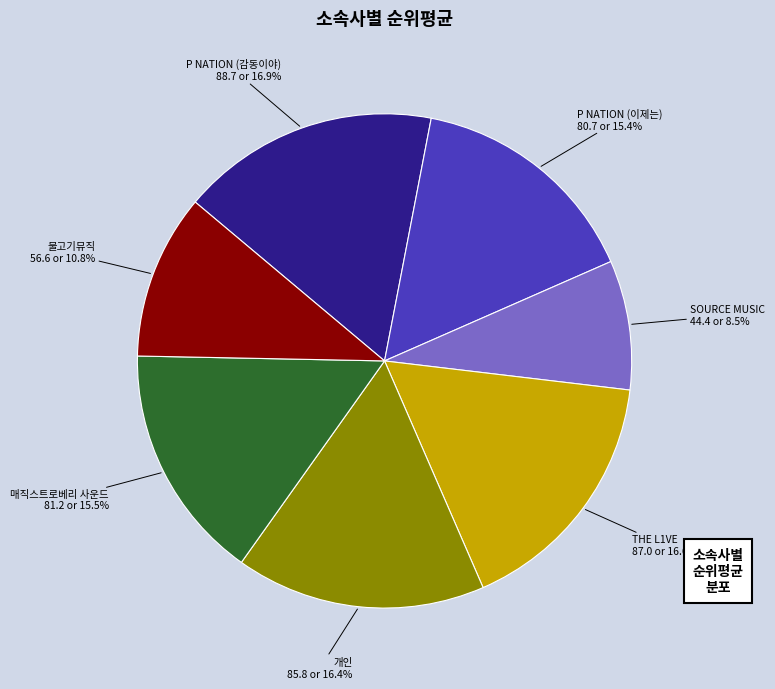

Is there any slice that represents more than half of the pie?

No